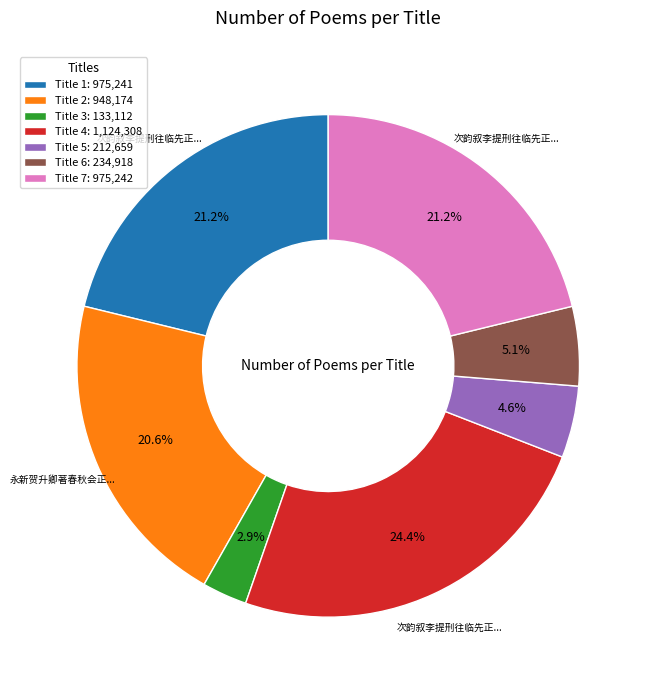

Between Title 1: 975,241 and Title 4: 1,124,308, which is larger?

Title 4: 1,124,308